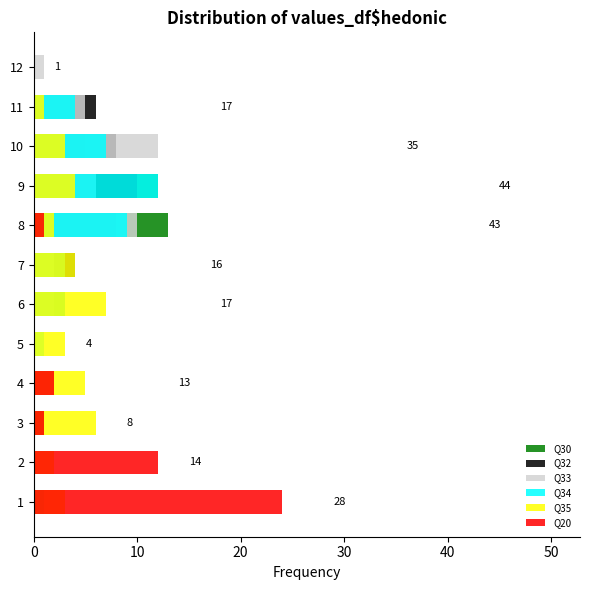

Count the Q35 values in the range 2 to 5.

8